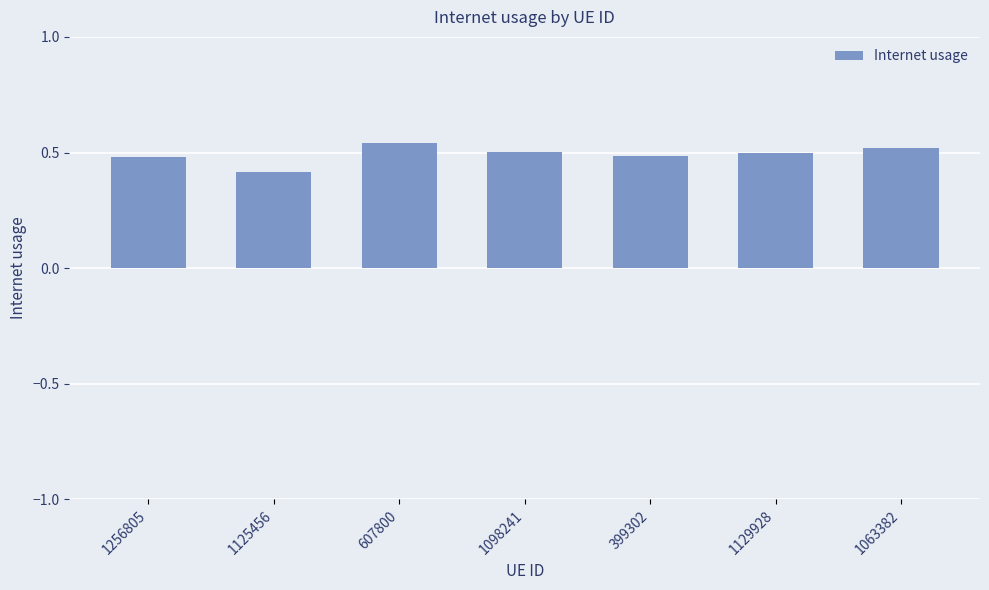

What is the difference between the maximum and minimum values?

0.1